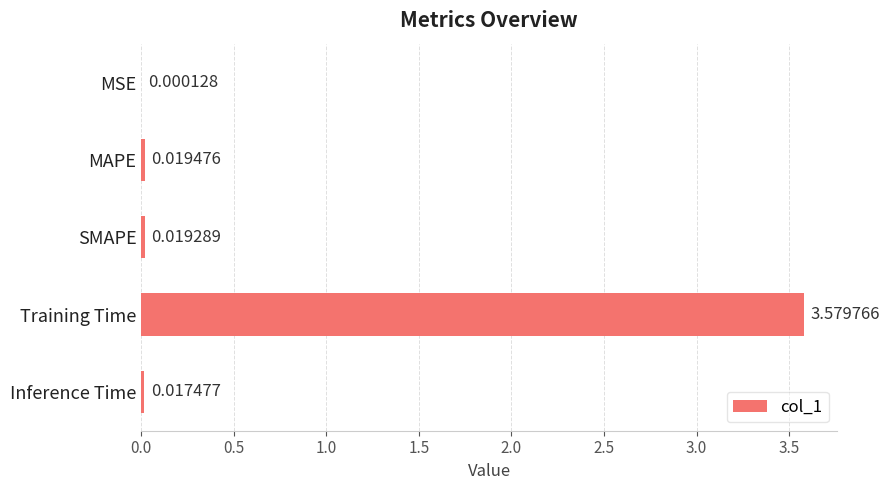

Which has a higher value, MAPE or SMAPE?

MAPE